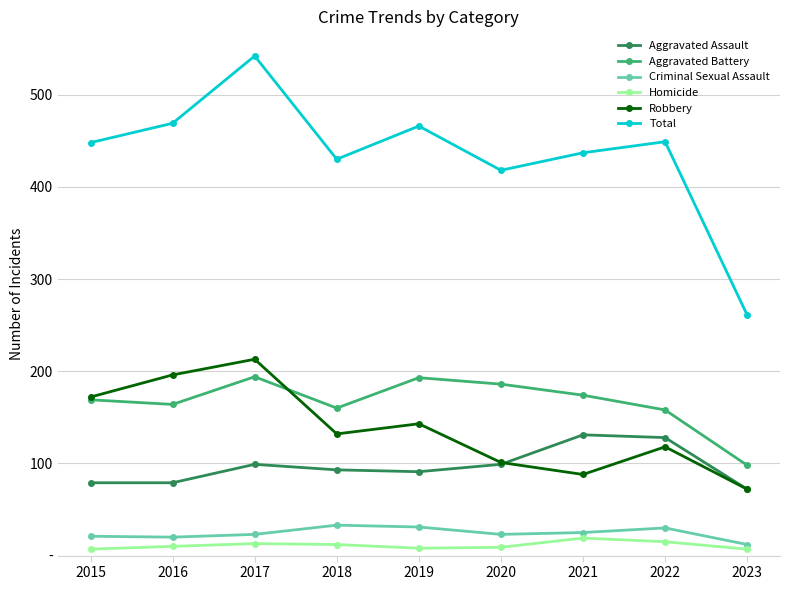

True or false: Total and Robbery cross at least once.

False